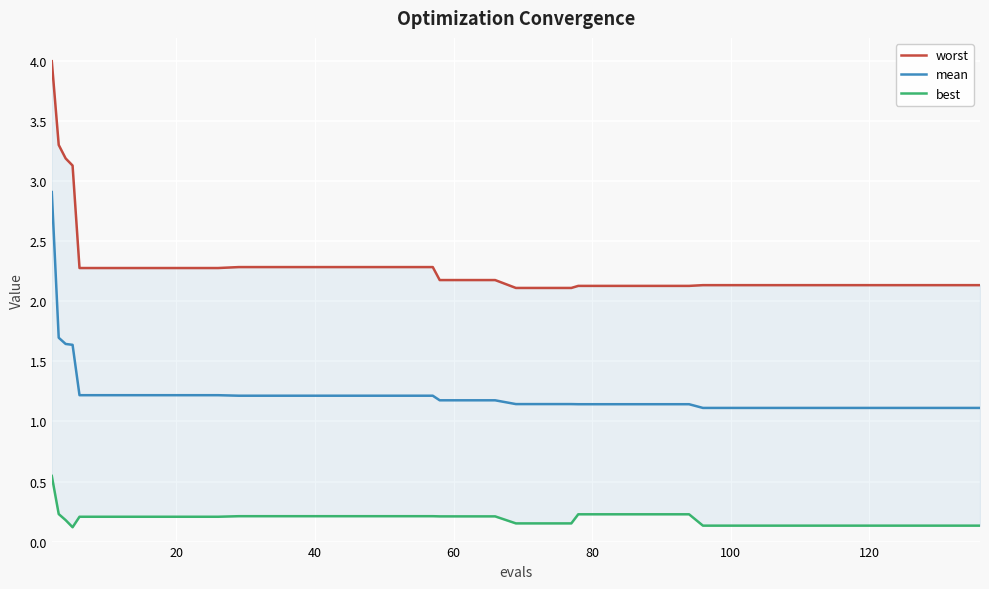

True or false: best and mean intersect in this chart.

False